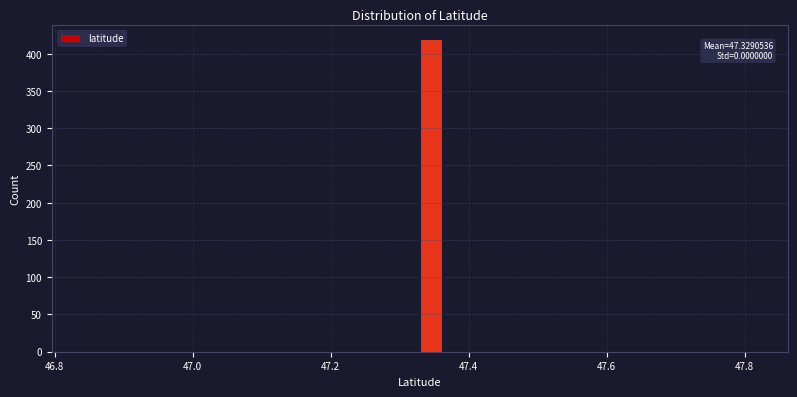

Read against the x-axis, roughly where is the centre of the tallest bar?

47.34